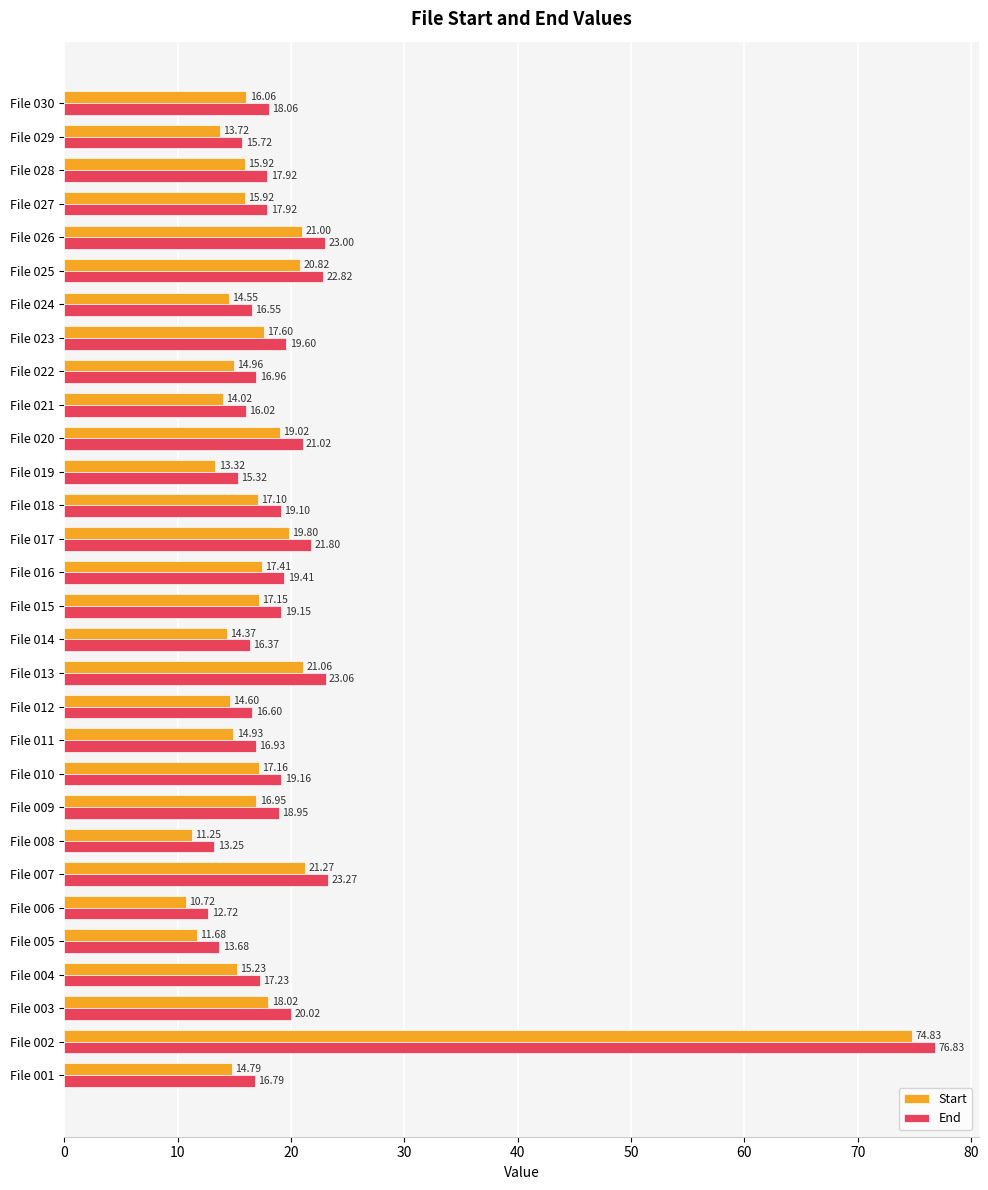

What is the spread (max minus min) of values at File 022?

2.0